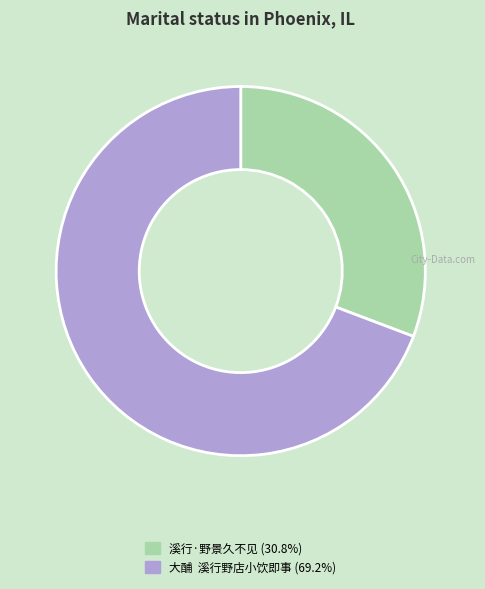

The 溪行·野景久不见 slice represents 24% of the pie. True or false?

False